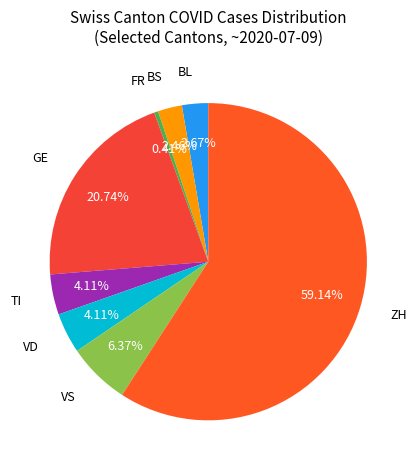

Approximately how many times larger is the value at VS compared to FR?

15.5